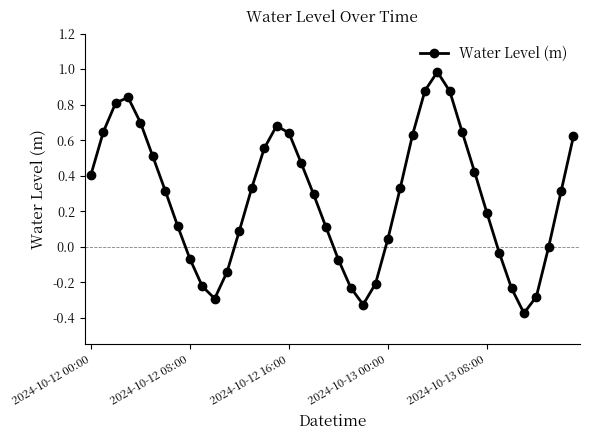

What is the difference between the second highest and second lowest values?

1.2